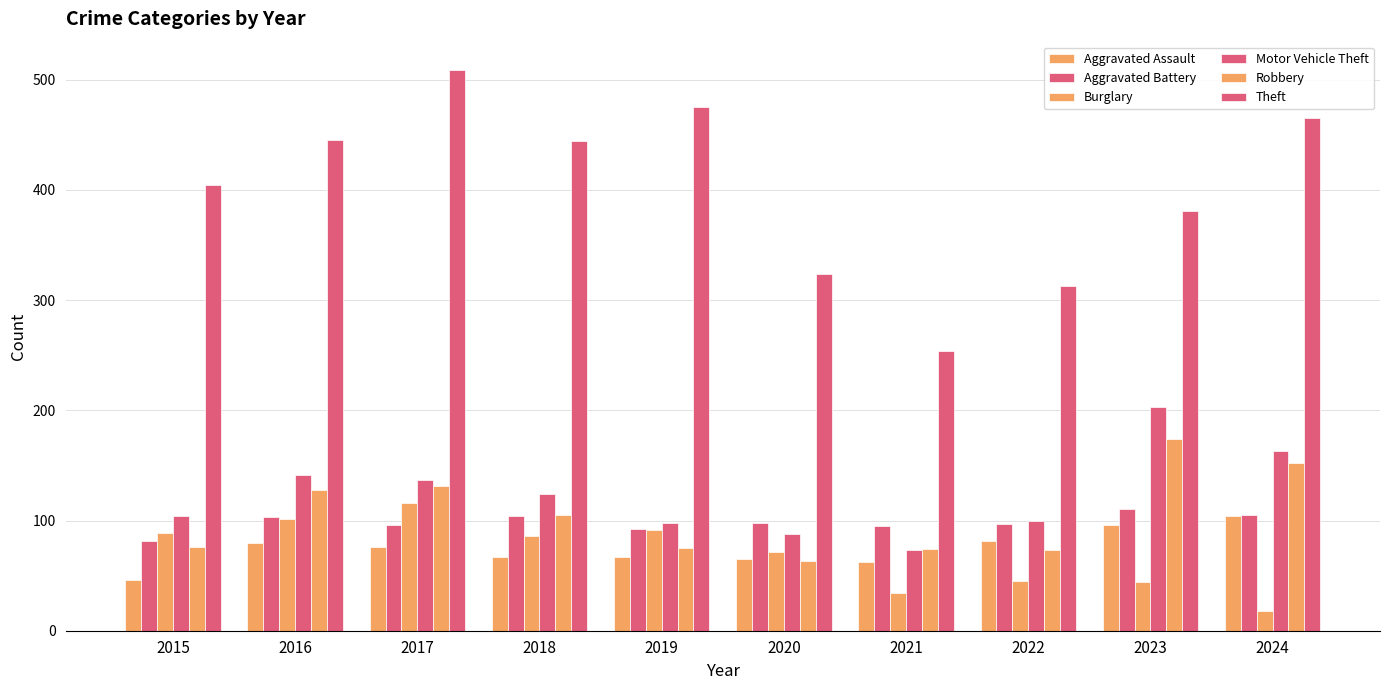

Which series has the largest total across all categories?

Theft